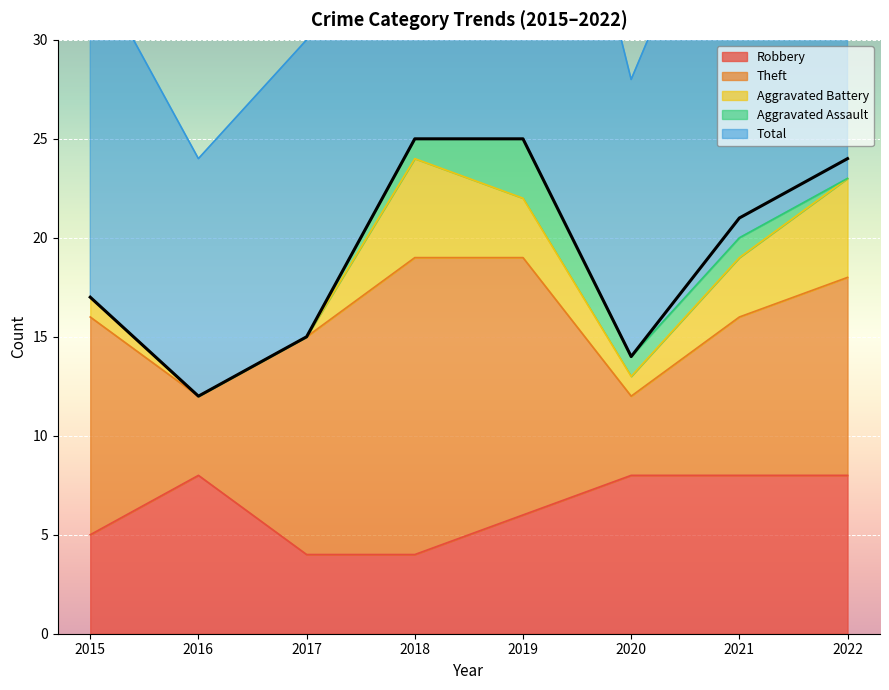

What value does the Total series have at 2019?

25